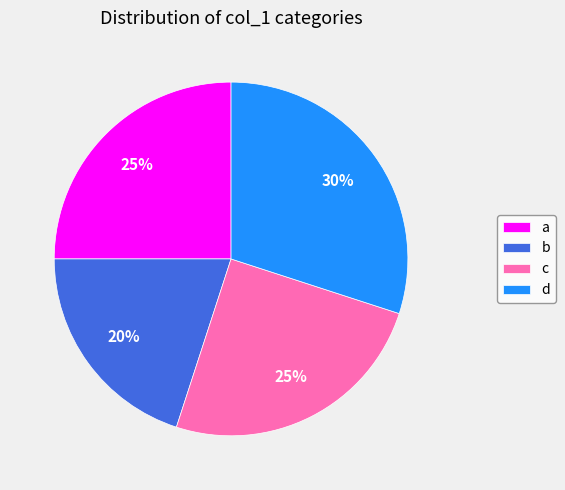

To the nearest percent, what is the combined percentage of c and d?

55%